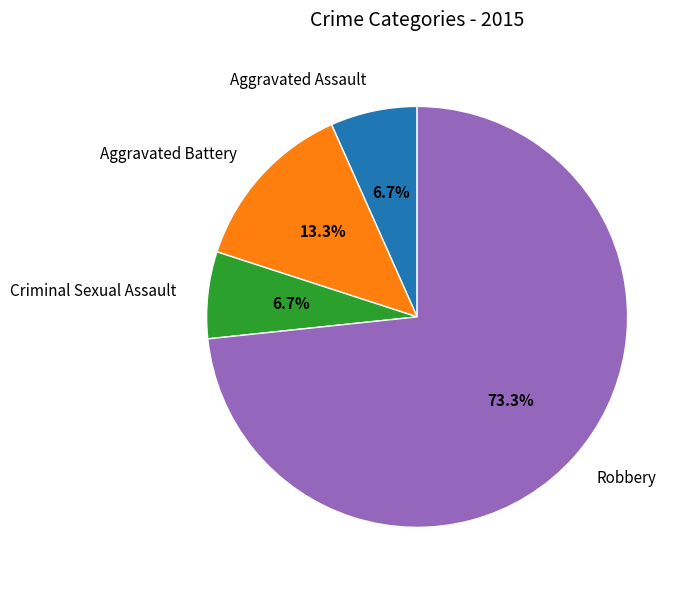

To the nearest percent, what percentage of the pie is Criminal Sexual Assault?

7%